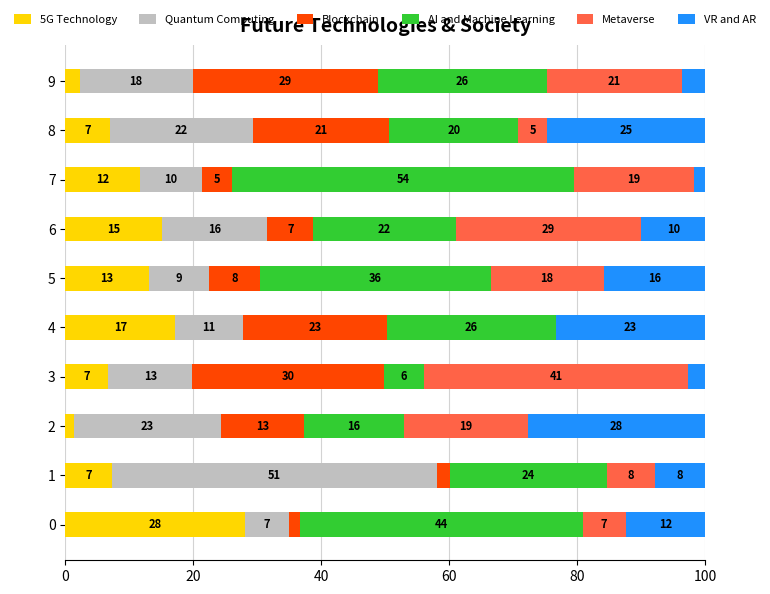

Read the VR and AR value at 8.

24.6